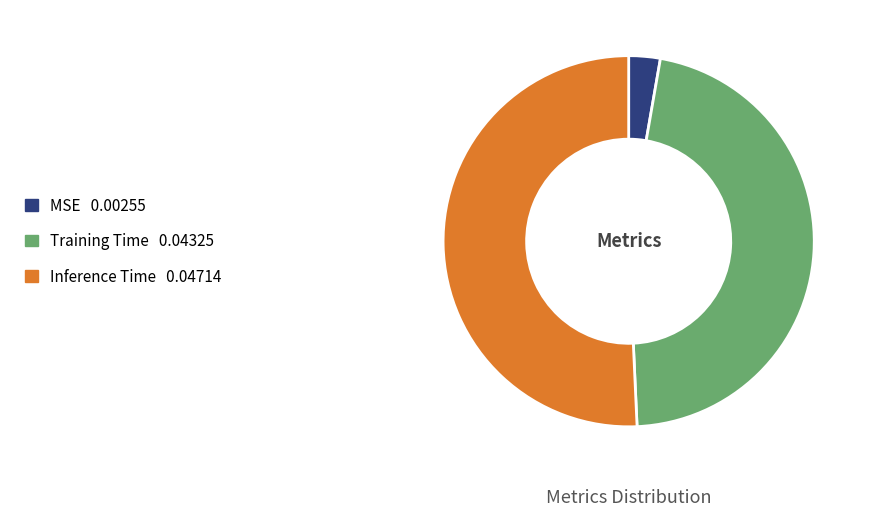

Rank the categories by value from highest to lowest.

Inference Time, Training Time, MSE